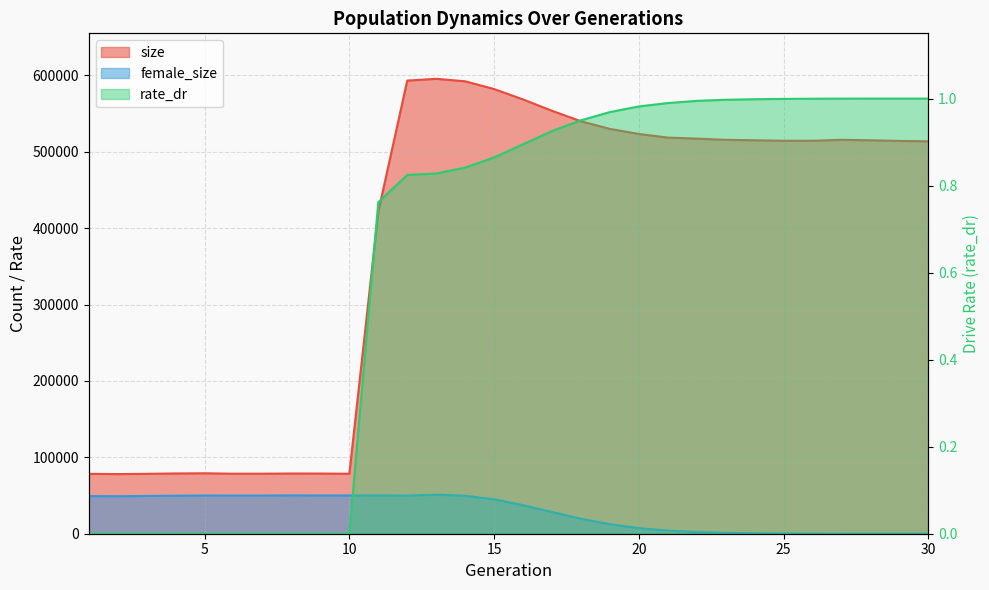

What is the difference between the maximum and minimum values in the female_size series?

51129.0